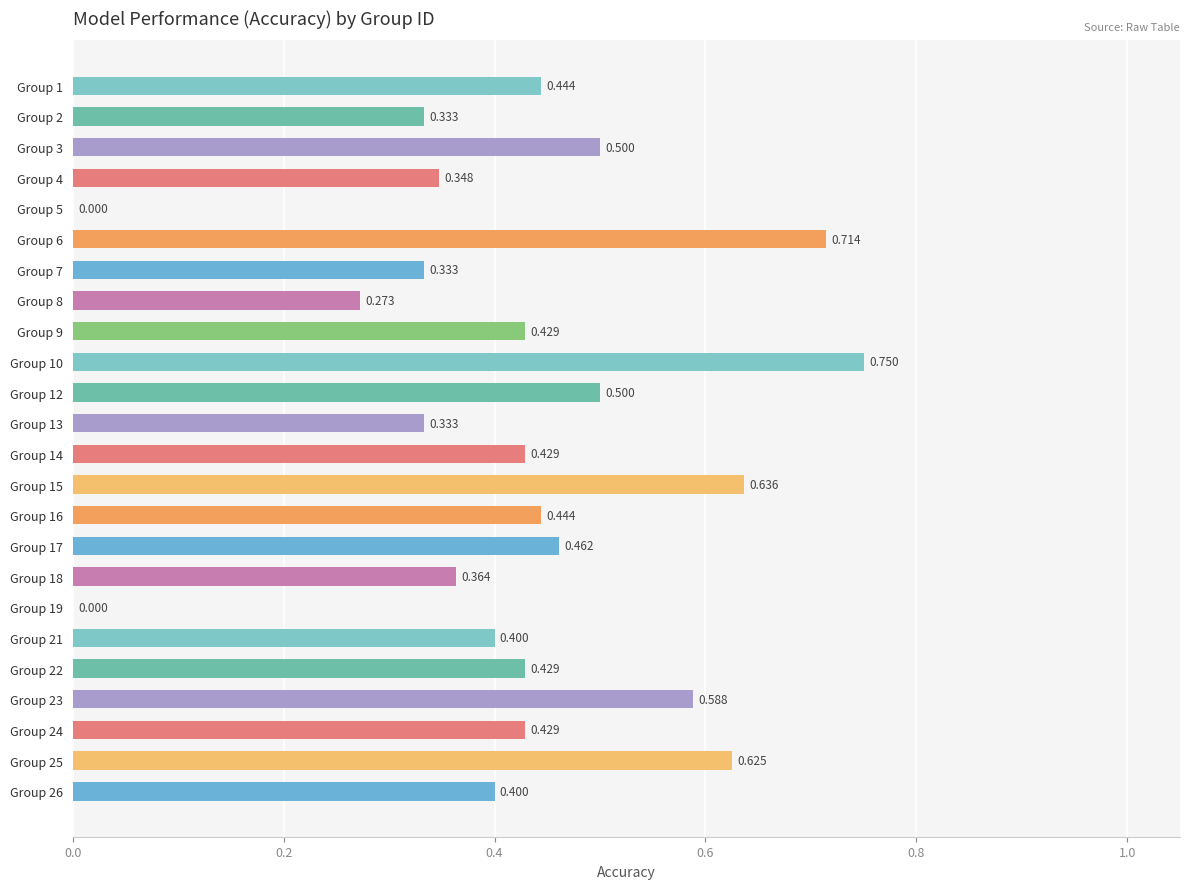

Are the bars horizontal?

Yes